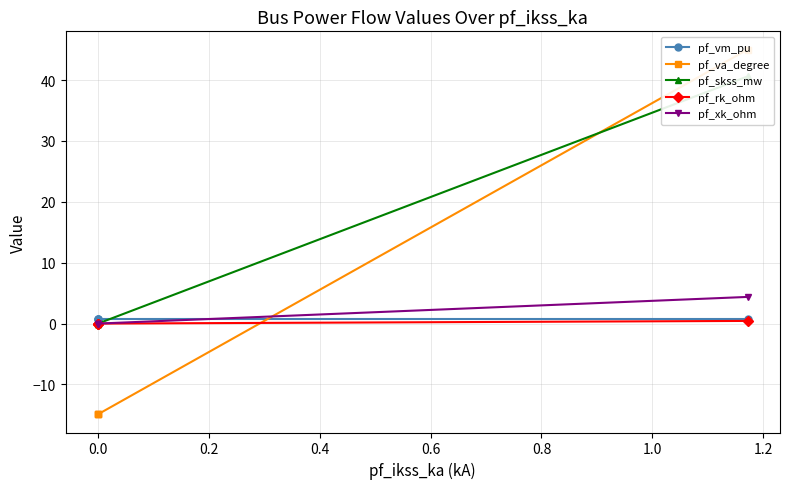

How many data points does each series have?

4